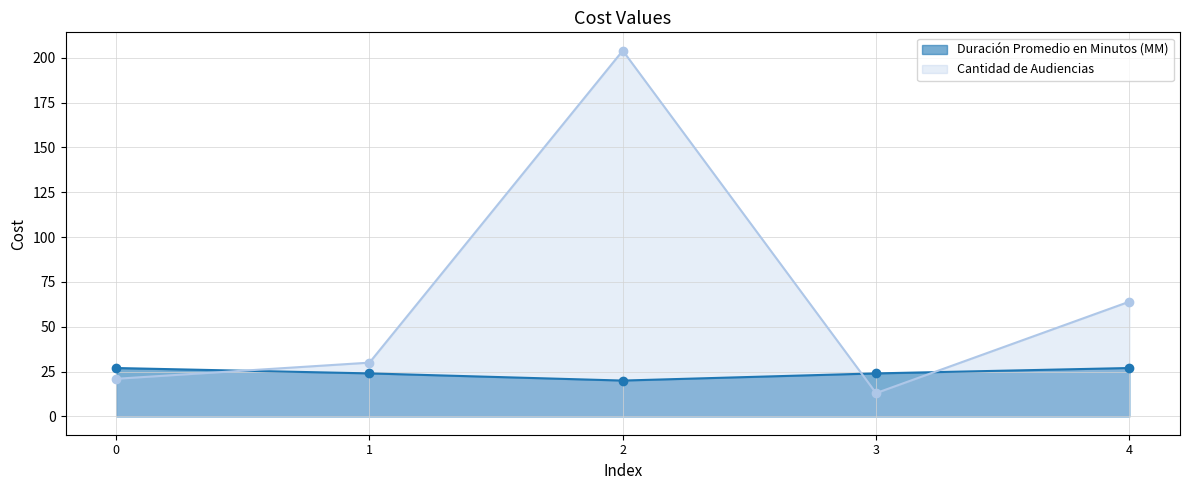

List the series in order of their peak value, highest first.

Cantidad de Audiencias, Duración Promedio en Minutos (MM)